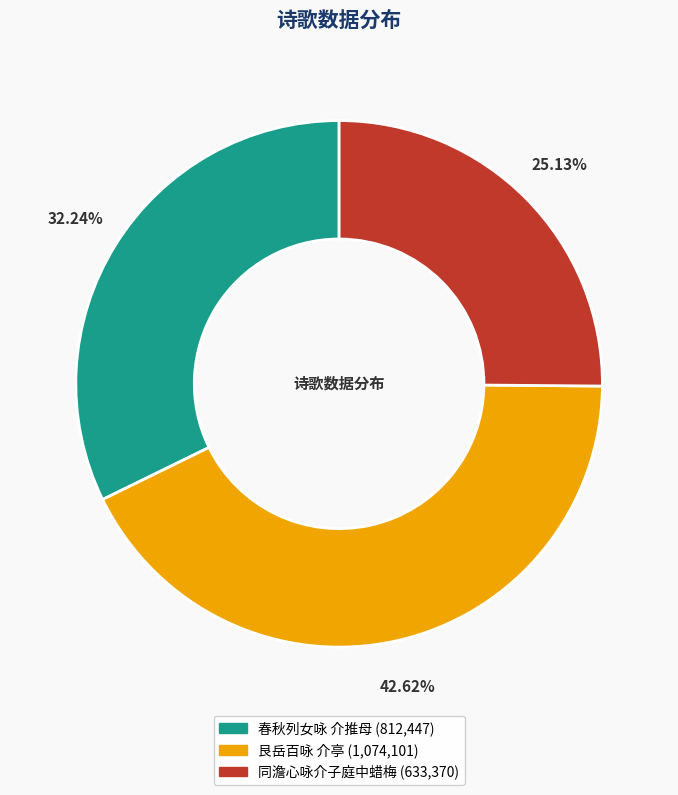

Rank the categories by value from highest to lowest.

艮岳百咏 介亭, 春秋列女咏 介推母, 同澹心咏介子庭中蜡梅